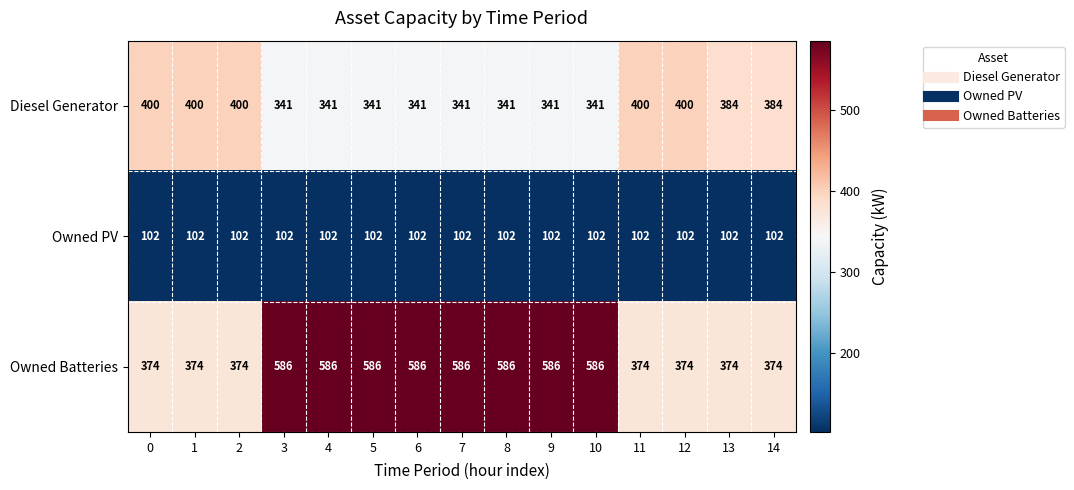

How many Owned Batteries values are between 374 and 586?

15